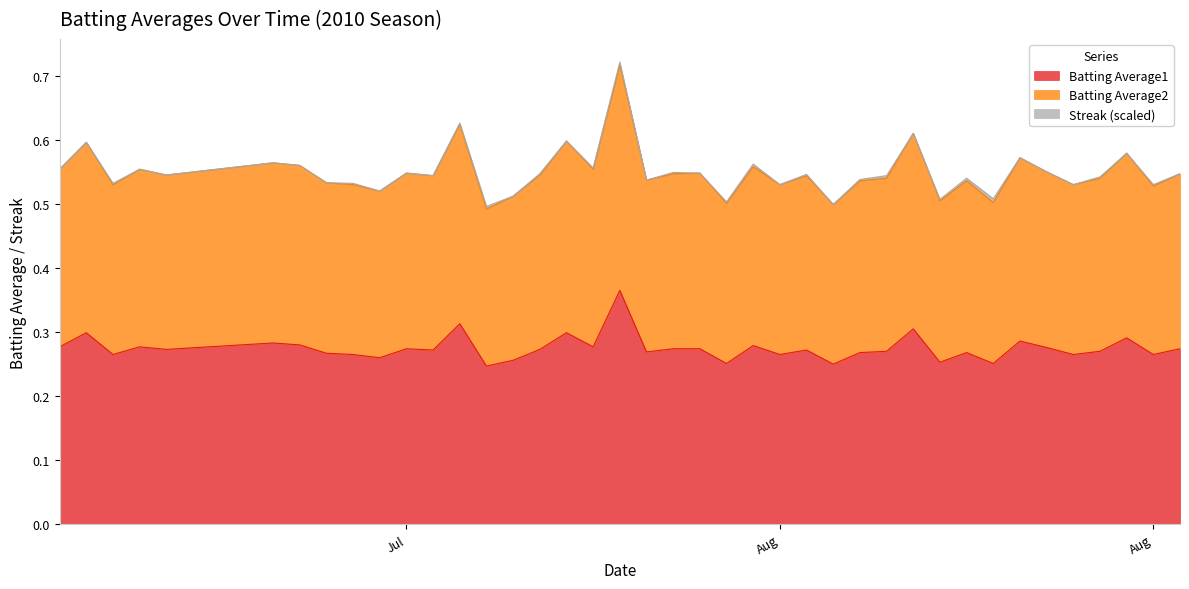

True or false: Batting Average2 and Batting Average1 cross at least once.

False